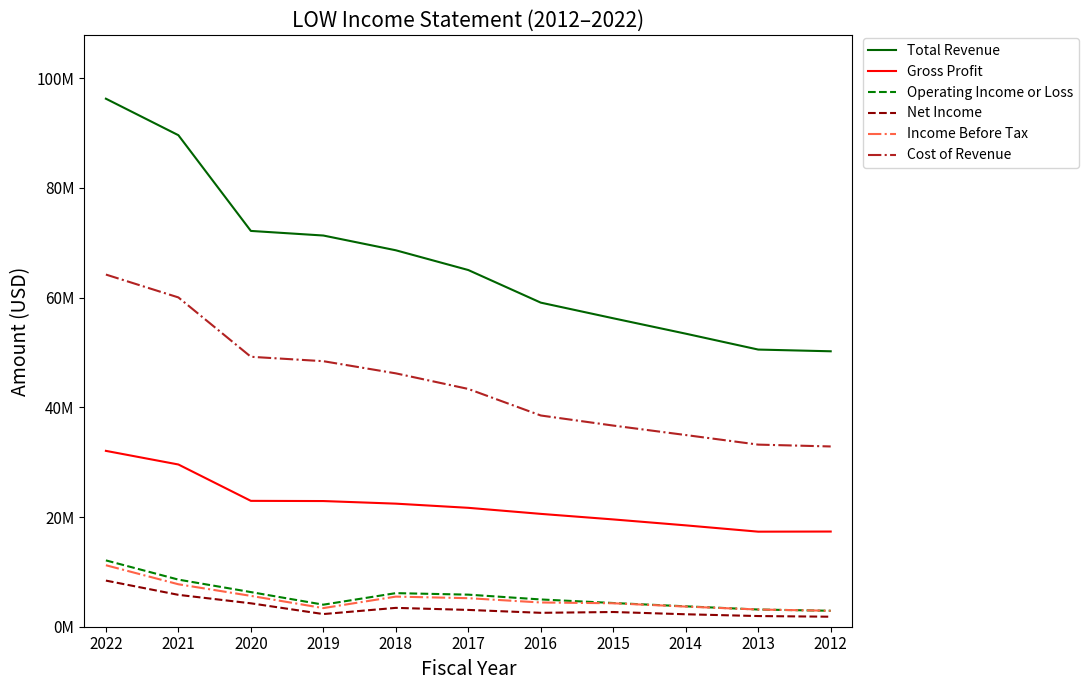

What are all the series names shown in the legend?

Total Revenue, Gross Profit, Operating Income or Loss, Net Income, Income Before Tax, Cost of Revenue